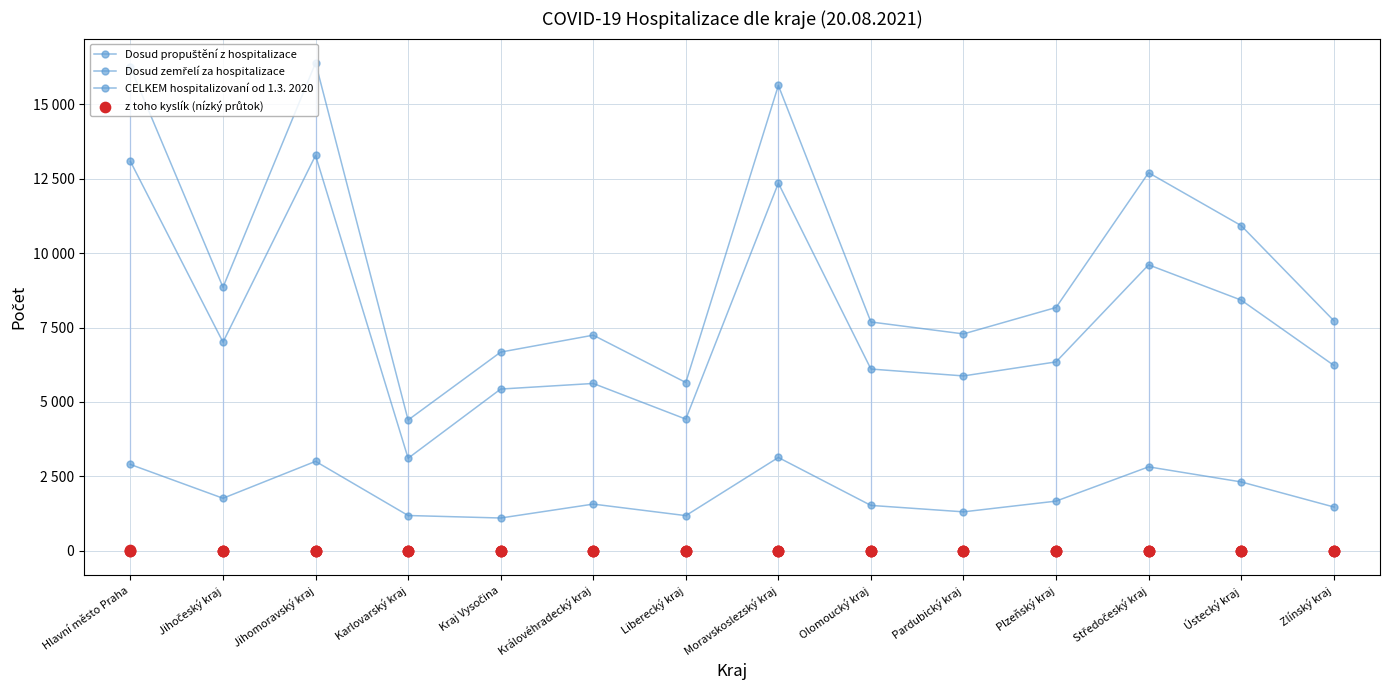

Which series has the largest total across all categories?

CELKEM hospitalizovaní od 1.3. 2020